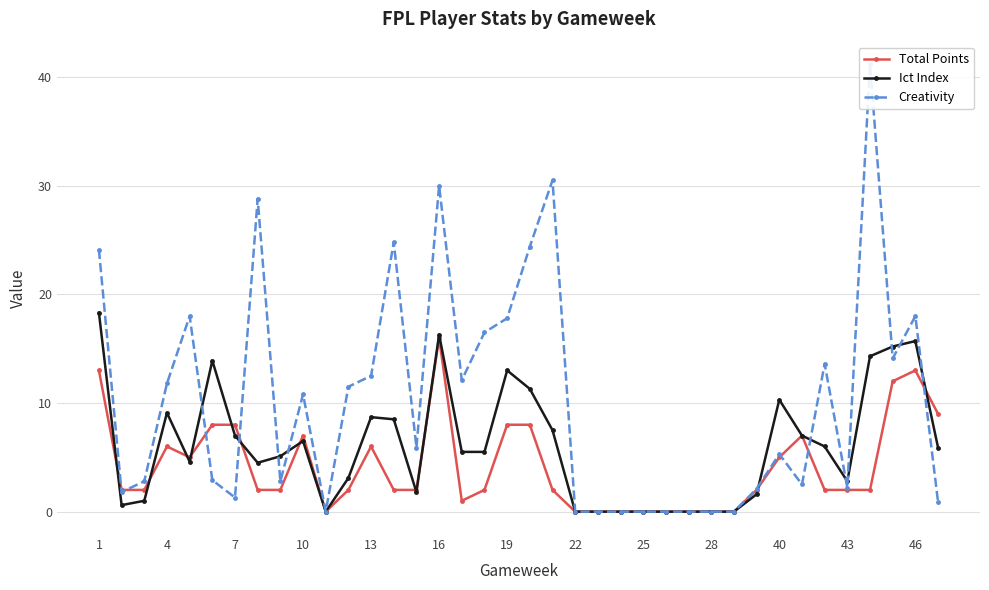

The value of Total Points at 43 is 0.6. True or false?

False